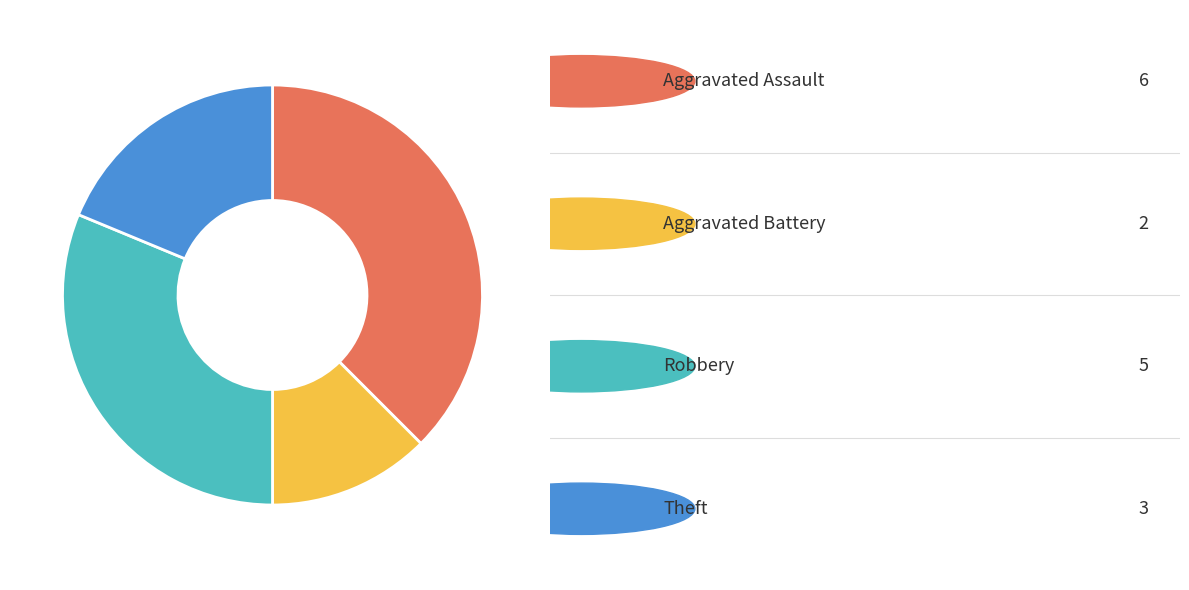

Does any single category account for the majority?

No